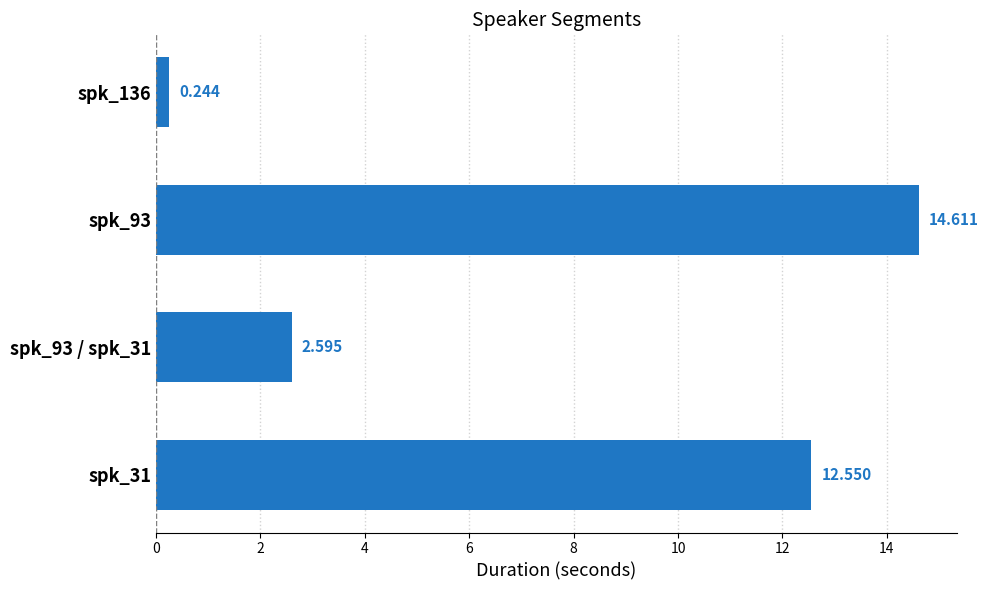

What is the average value?

7.5